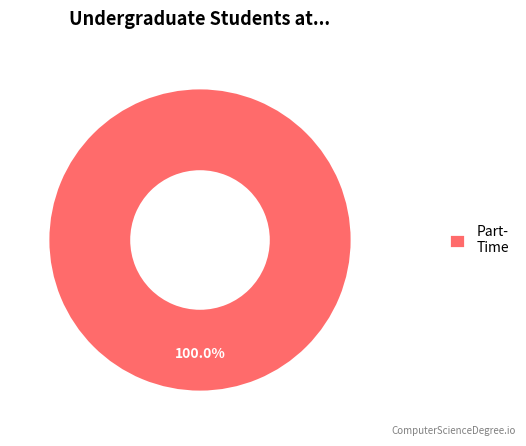

Is there a majority slice in this chart?

Yes